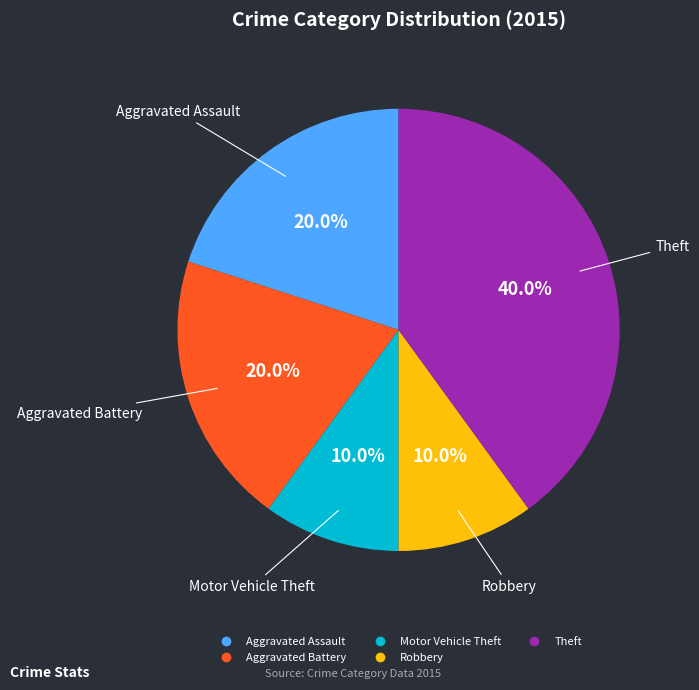

How many slices are in this pie chart?

5